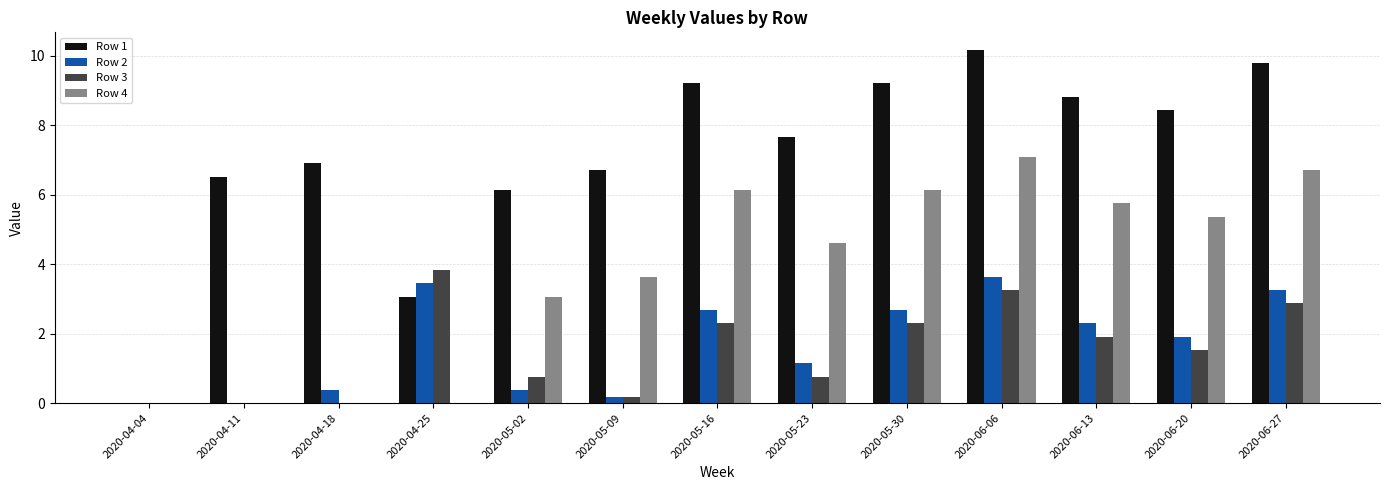

At which category is the sum across all series the highest?

2020-06-06